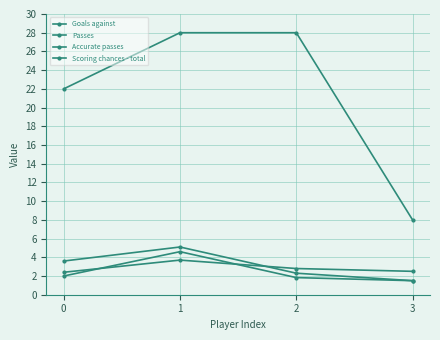

What is the average value of the Scoring chances - total series?

21.5